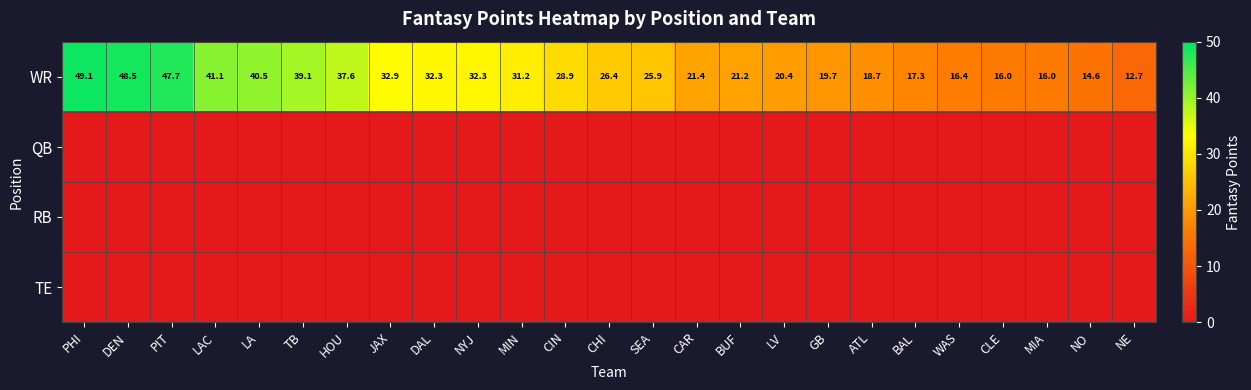

Count the number of data series in this chart.

4